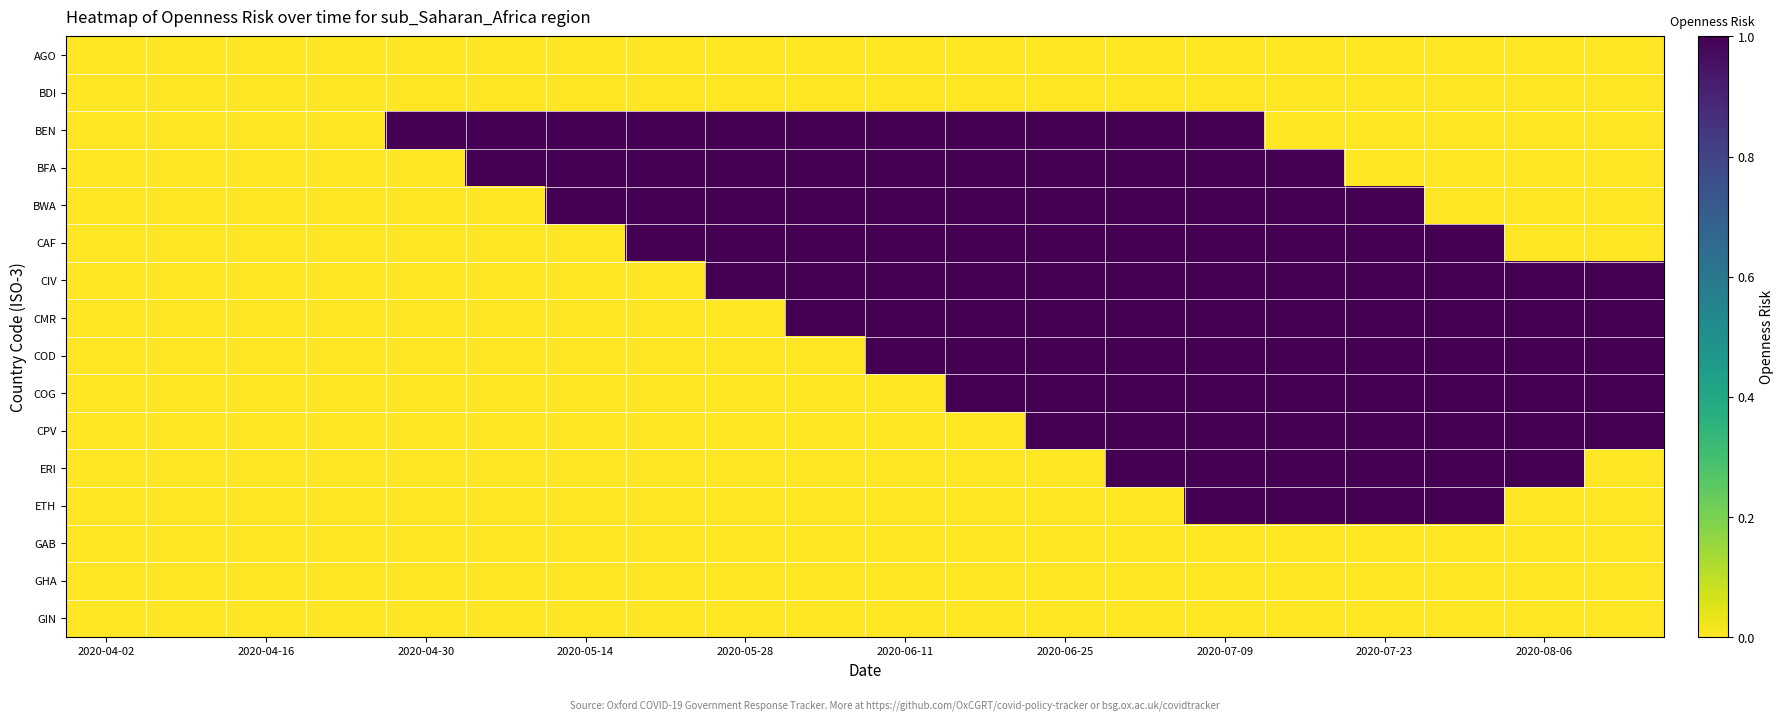

What is the maximum value shown in the chart?

1